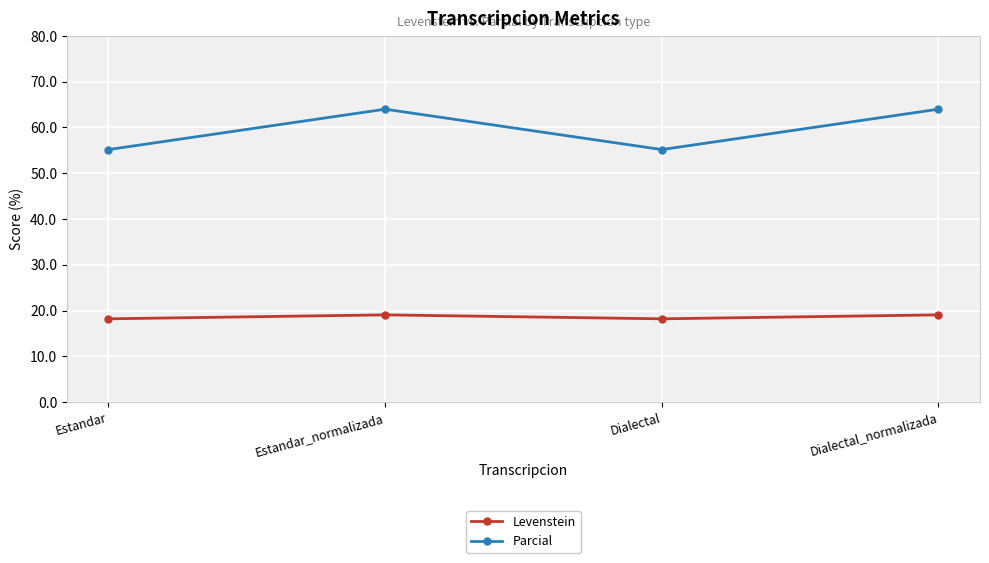

Which series has the widest spread of values?

Parcial